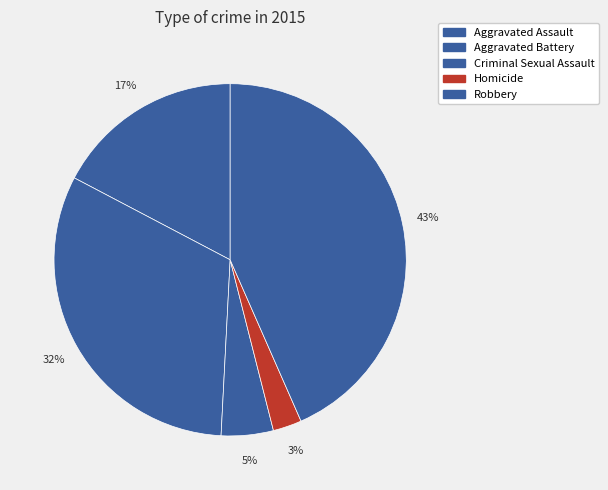

What is the largest slice in the pie chart?

Robbery